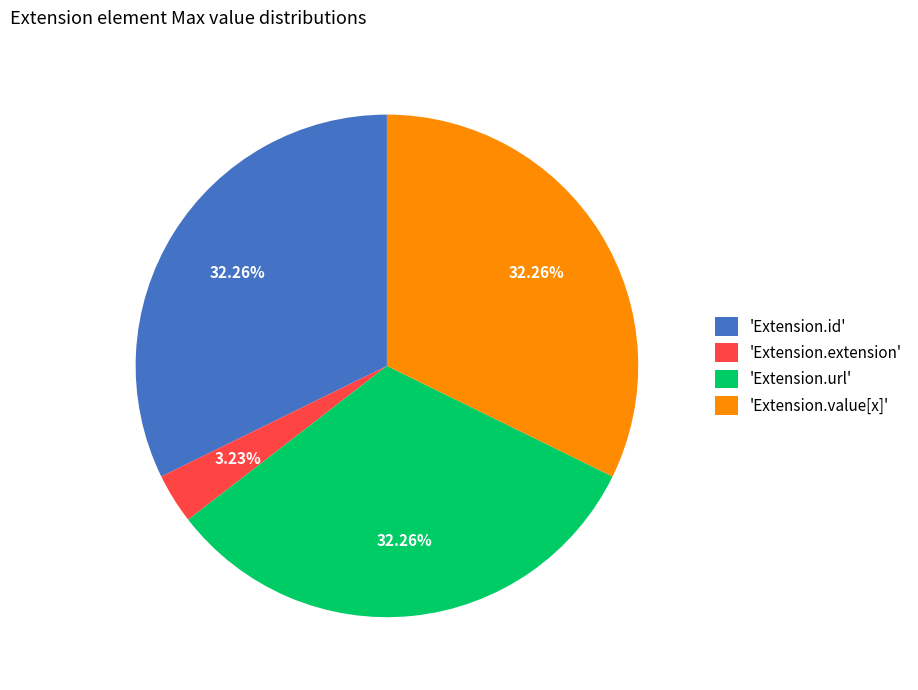

How many slices are in this pie chart?

4